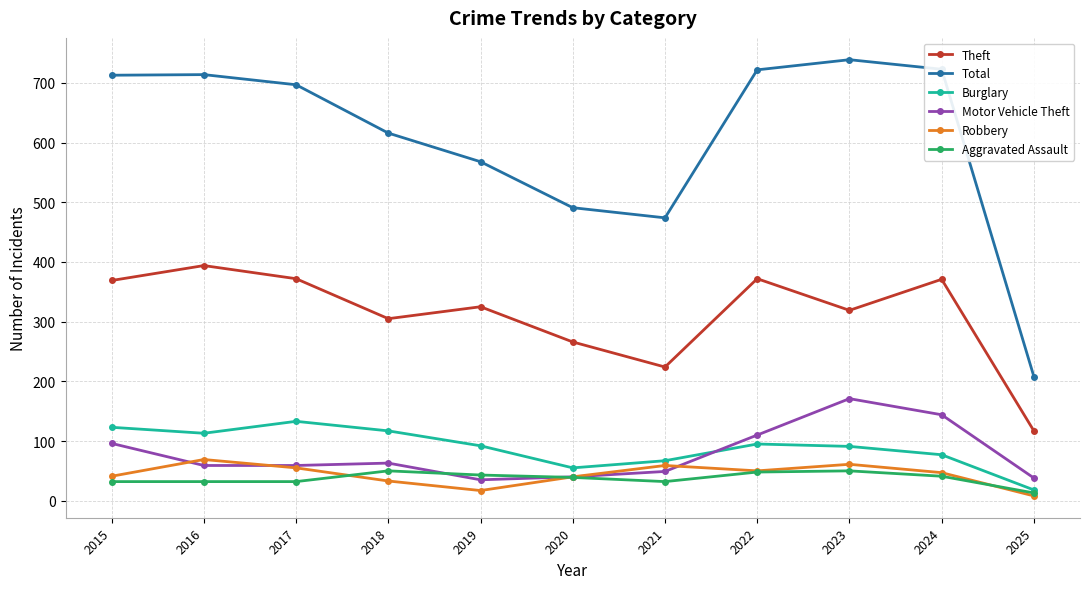

True or false: Total and Robbery cross at least once.

False